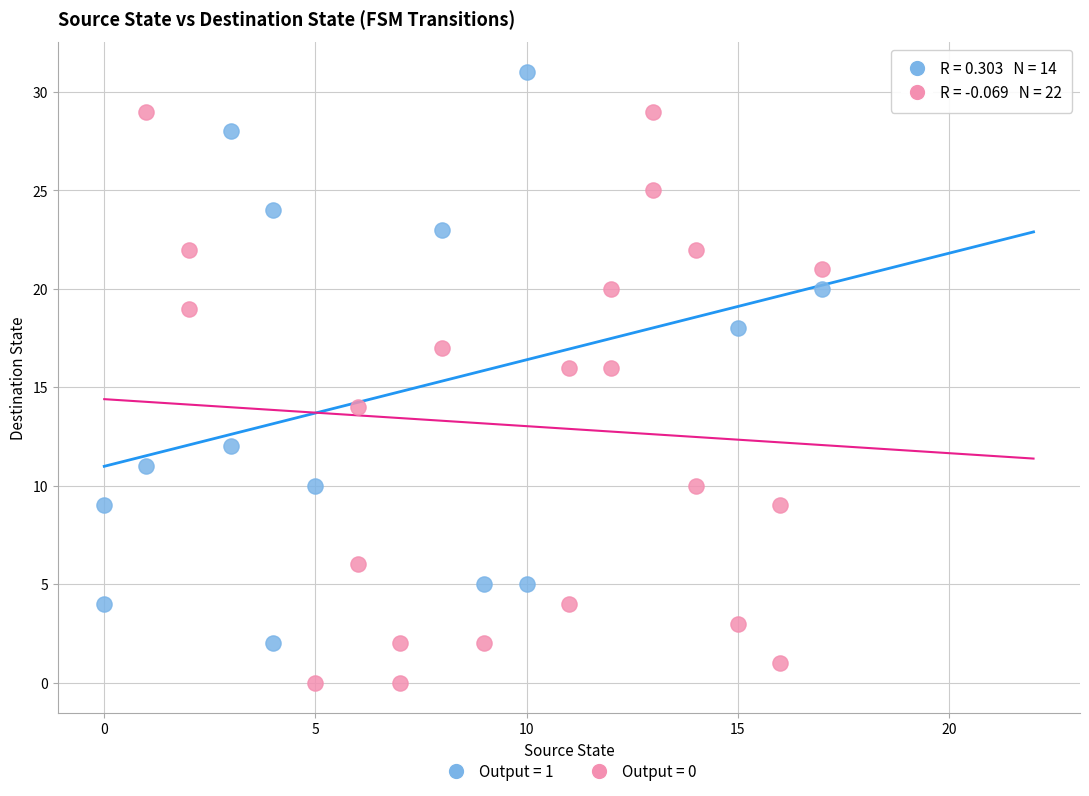

Which series contains the highest Y value?

Output = 1